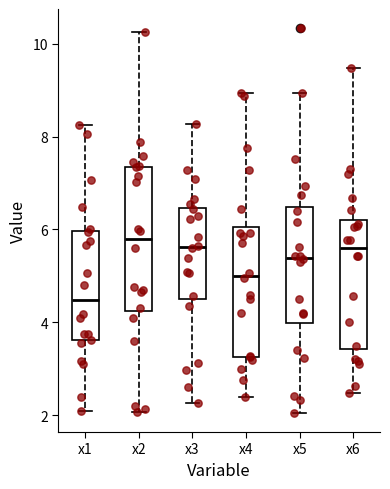

Reading left to right, transcribe this box plot: for each box, give where its median line is, the range the box spans, and where its two whiskers end, as read against the y-axis. The values are not printed on the chart, so give them approximately, as read against the axis.

x1: median 4.4, box 3.6 to 6.0, whiskers 2.0 to 8.2
x2: median 5.8, box 4.2 to 7.4, whiskers 2.0 to 10.2
x3: median 5.6, box 4.6 to 6.4, whiskers 2.2 to 8.2
x4: median 5.0, box 3.2 to 6.0, whiskers 2.4 to 9.0
x5: median 5.4, box 4.0 to 6.4, whiskers 2.0 to 9.0
x6: median 5.6, box 3.4 to 6.2, whiskers 2.4 to 9.4